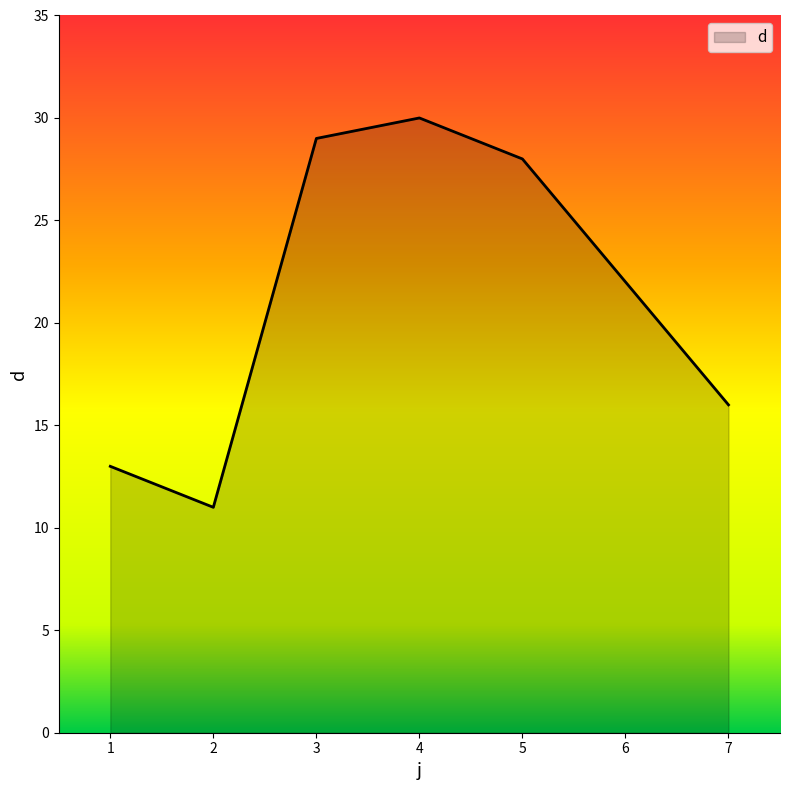

Between 2 and 5, which is larger?

5